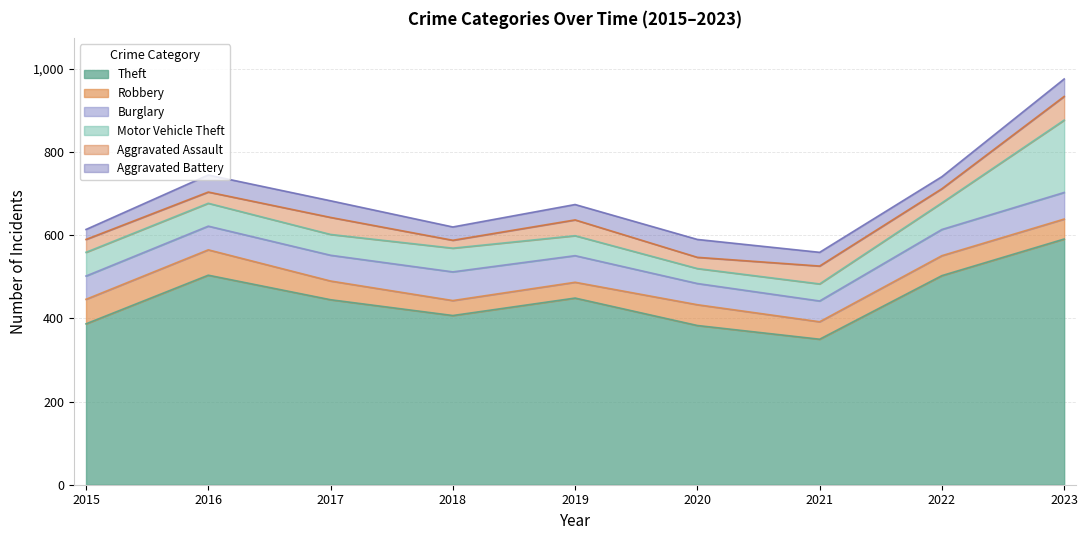

Which category has the lowest value in the Theft series?

2021